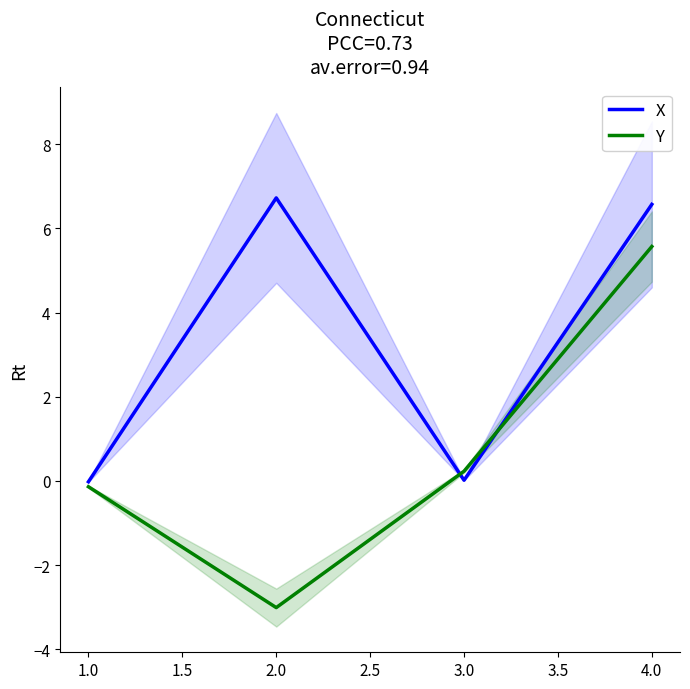

Which category has the lowest value in the Y series?

2.0